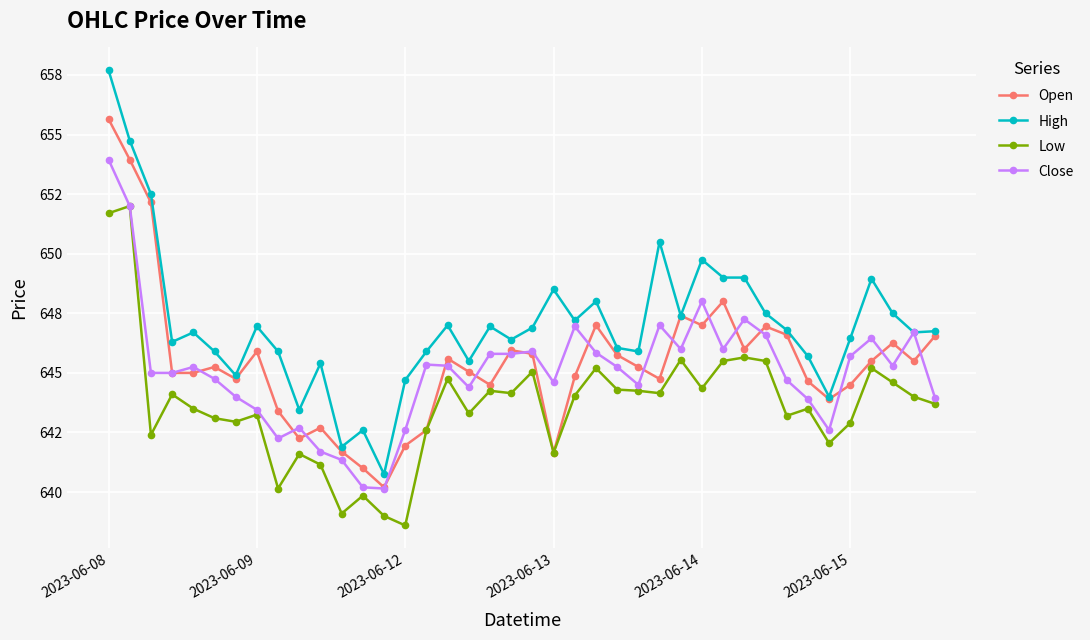

What is the highest value of the Open series?

655.6